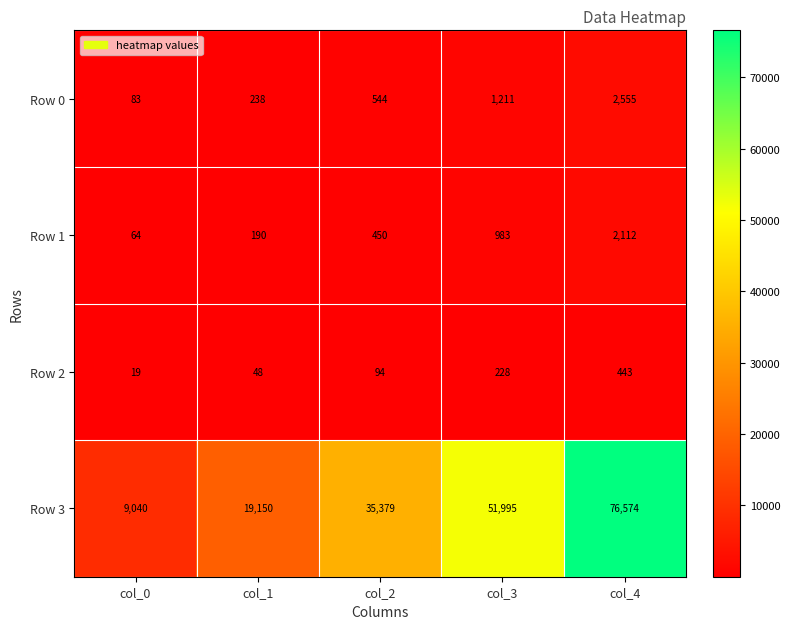

What is the minimum value shown in the chart?

19